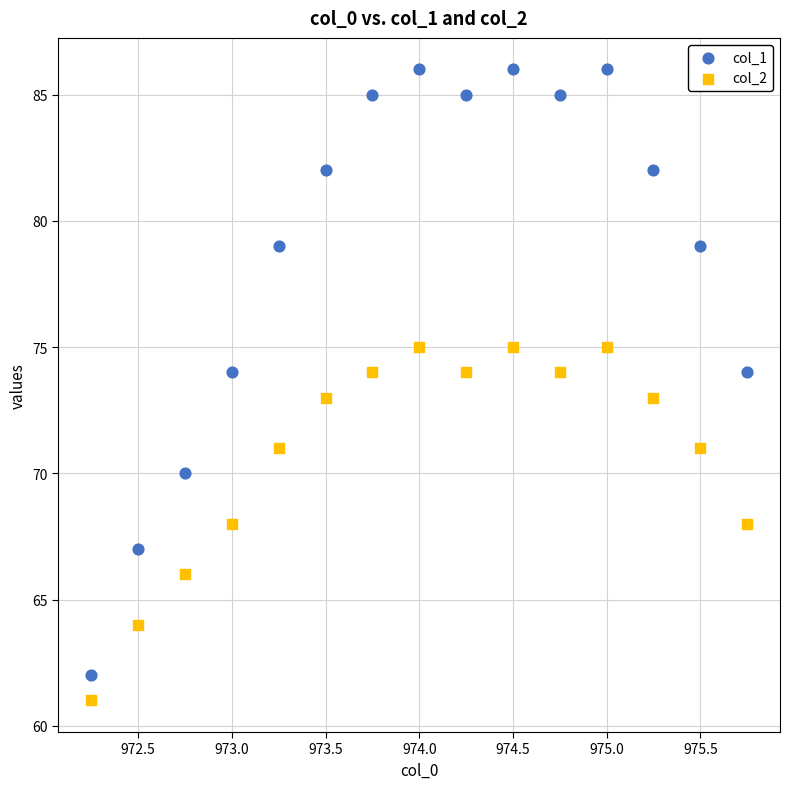

Which series contains the highest Y value?

col_1